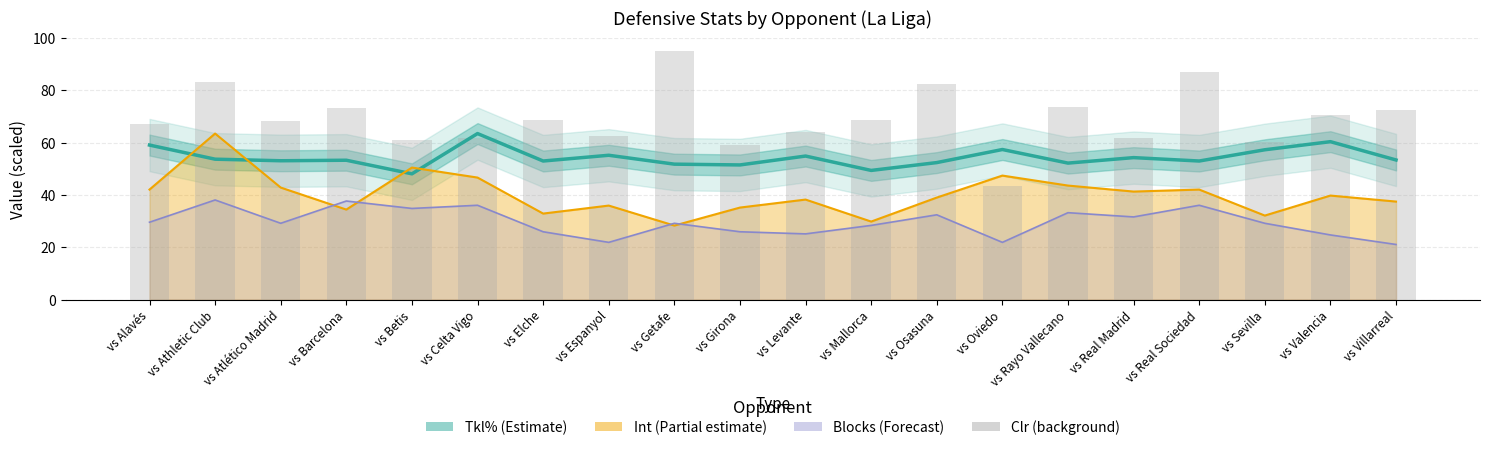

Are the bars horizontal?

No